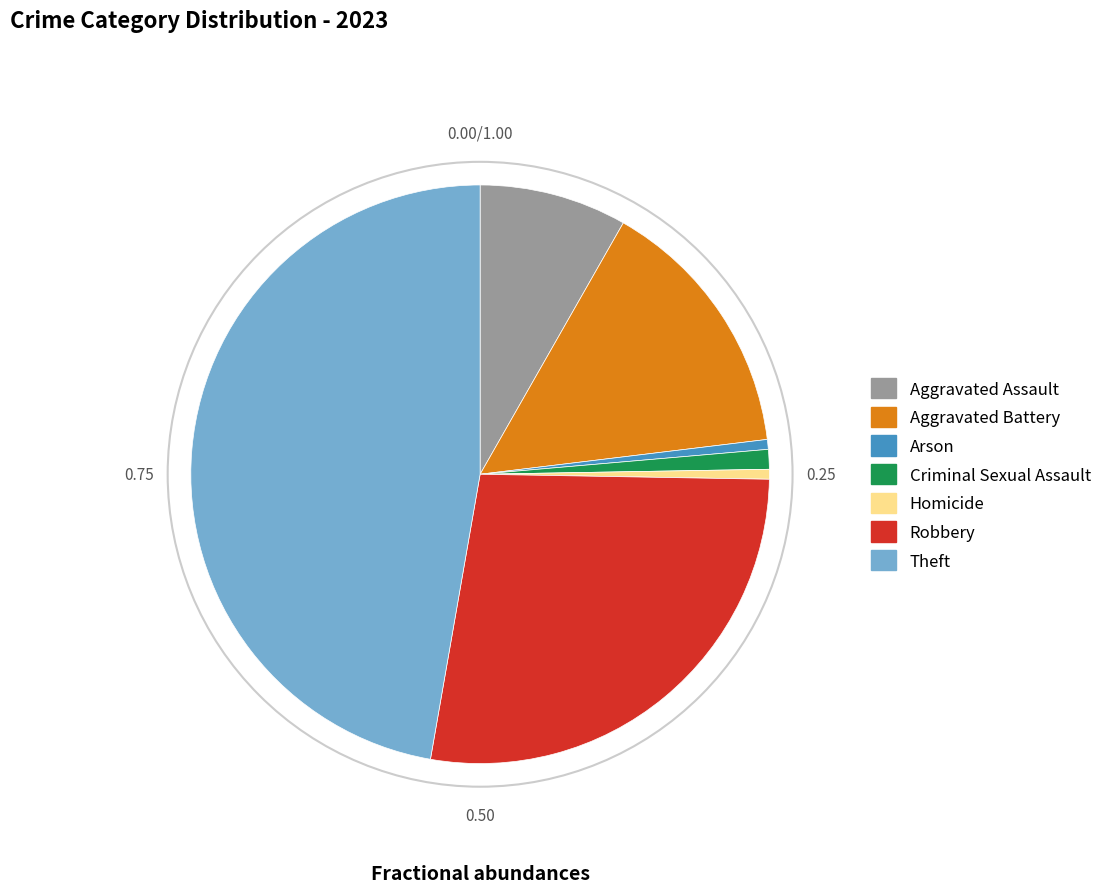

Between Arson and Theft, which is larger?

Theft